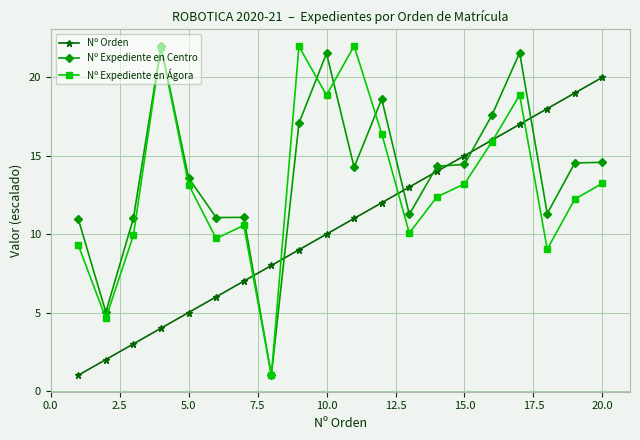

What are all the series names shown in the legend?

Nº Orden, Nº Expediente en Centro, Nº Expediente en Ágora